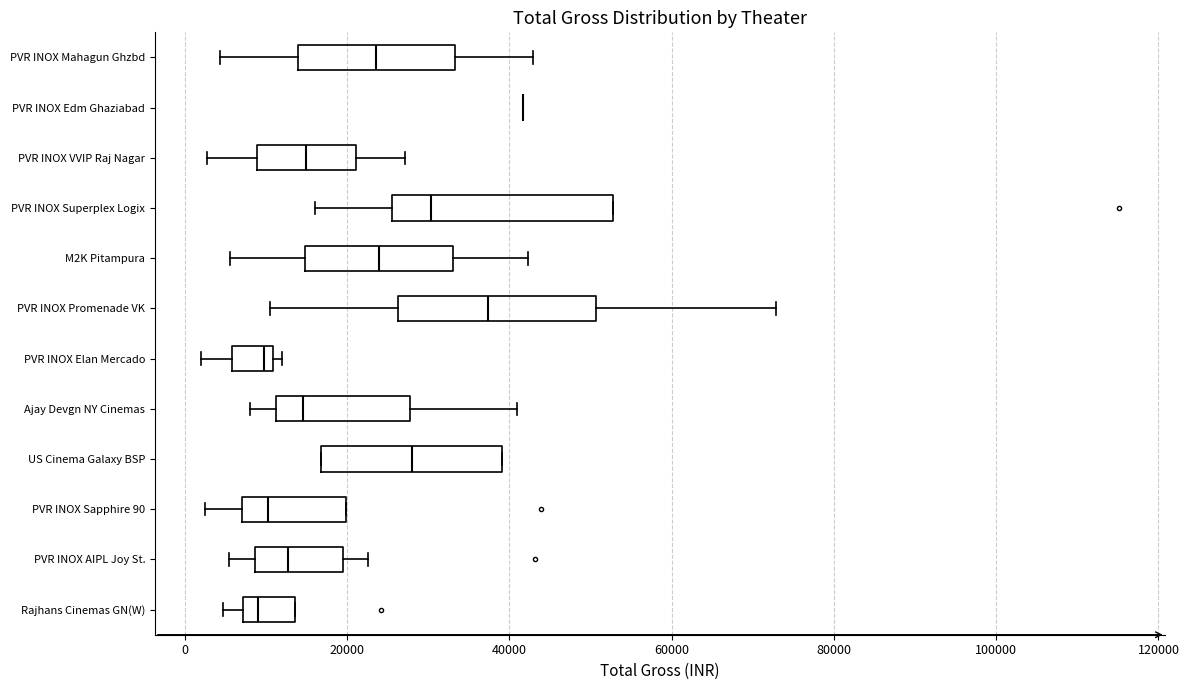

Reading bottom to top, transcribe this box plot: for each box, give where its median line is, the range the box spans, and where its two whiskers end, as read against the x-axis. The values are not printed on the chart, so give them approximately, as read against the axis.

Rajhans Cinemas GN(W): median 8000 (just right of the box's left edge), box 8000 to 14000, whiskers 4000 to 14000
PVR INOX AIPL Joy St.: median 12000, box 8000 to 20000, whiskers 6000 to 22000
PVR INOX Sapphire 90: median 10000, box 8000 to 20000, whiskers 2000 to 20000
US Cinema Galaxy BSP: median 28000, box 16000 to 40000, whiskers 16000 to 40000
Ajay Devgn NY Cinemas: median 14000, box 12000 to 28000, whiskers 8000 to 40000
PVR INOX Elan Mercado: median 10000 (just left of the box's right edge), box 6000 to 10000, whiskers 2000 to 12000
PVR INOX Promenade VK: median 38000, box 26000 to 50000, whiskers 10000 to 72000
M2K Pitampura: median 24000, box 14000 to 34000, whiskers 6000 to 42000
PVR INOX Superplex Logix: median 30000, box 26000 to 52000, whiskers 16000 to 52000
PVR INOX VVIP Raj Nagar: median 16000, box 8000 to 22000, whiskers 2000 to 28000
PVR INOX Edm Ghaziabad: box collapsed to a line at 42000, whiskers 42000 to 42000
PVR INOX Mahagun Ghzbd: median 24000, box 14000 to 34000, whiskers 4000 to 42000